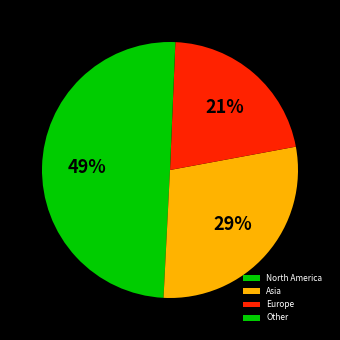

To the nearest percent, what is the average slice percentage?

25%